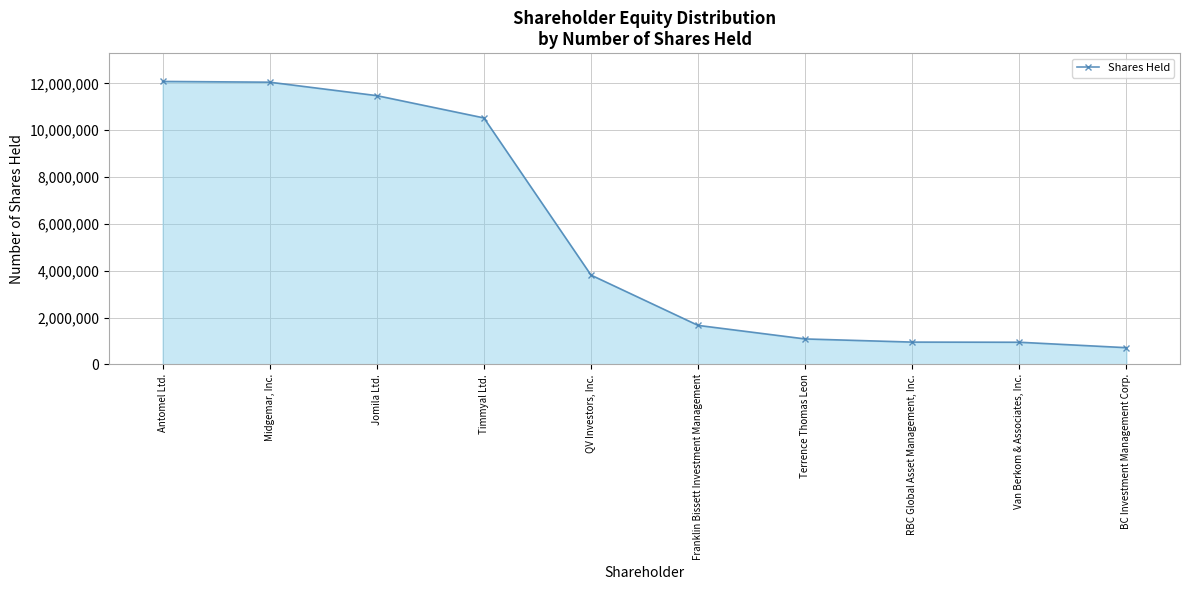

Rank the categories by value from highest to lowest.

Antomel Ltd., Midgemar, Inc., Jomila Ltd., Timmyal Ltd., QV Investors, Inc., Franklin Bissett Investment Management, Terrence Thomas Leon, RBC Global Asset Management, Inc., Van Berkom & Associates, Inc., BC Investment Management Corp.